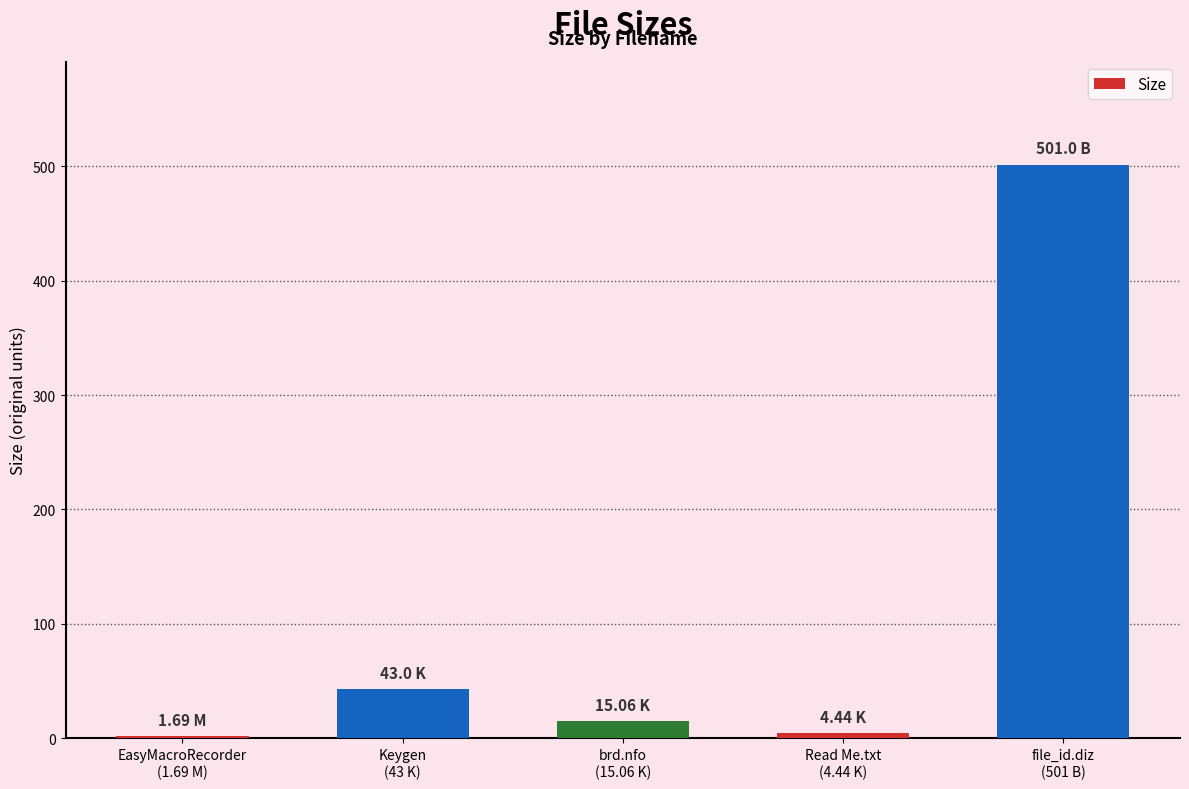

How many distinct data groups are displayed?

1